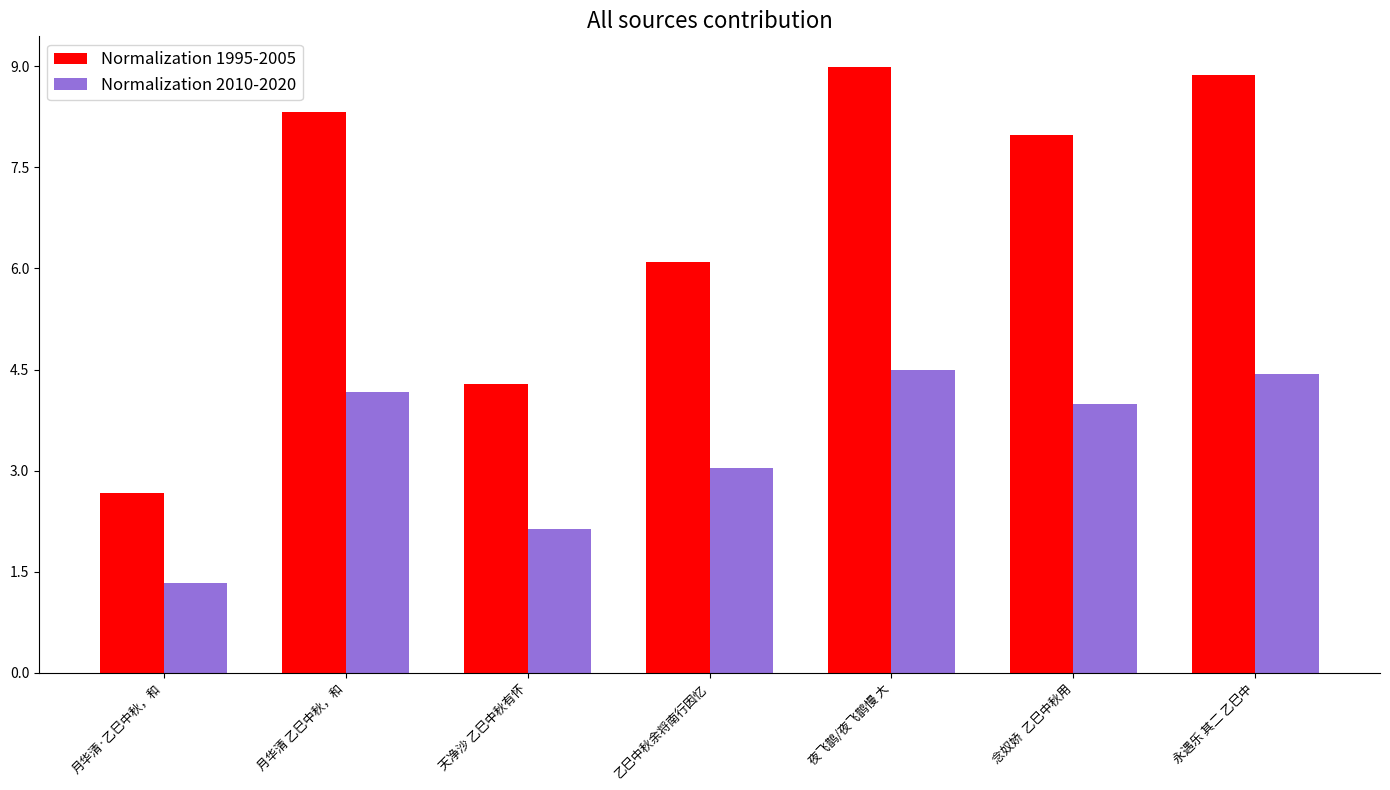

Is the value of Normalization 2010-2020 at 夜飞鹊/夜飞鹊慢 大 greater than the value of Normalization 1995-2005 at 天净沙 乙巳中秋有怀?

Yes